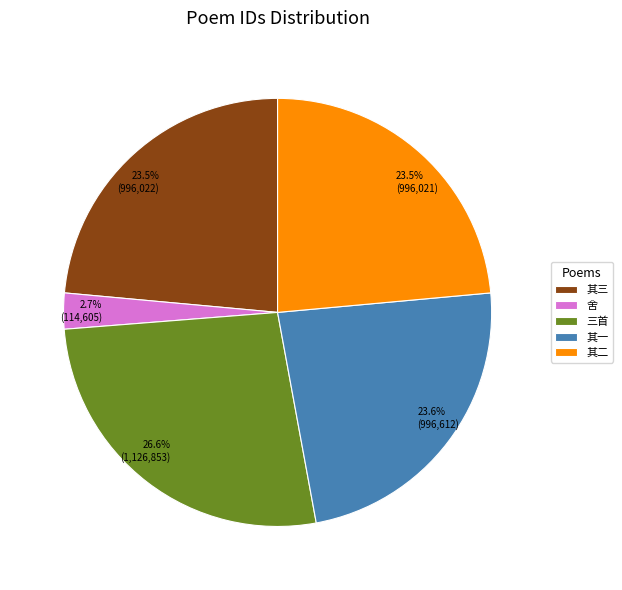

Does any single category account for the majority?

No